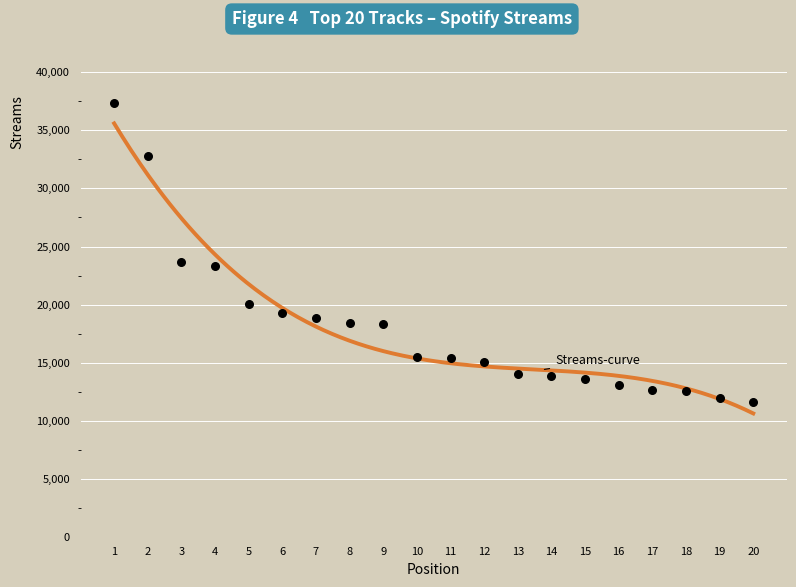

Between 17 and 9, which is larger?

9